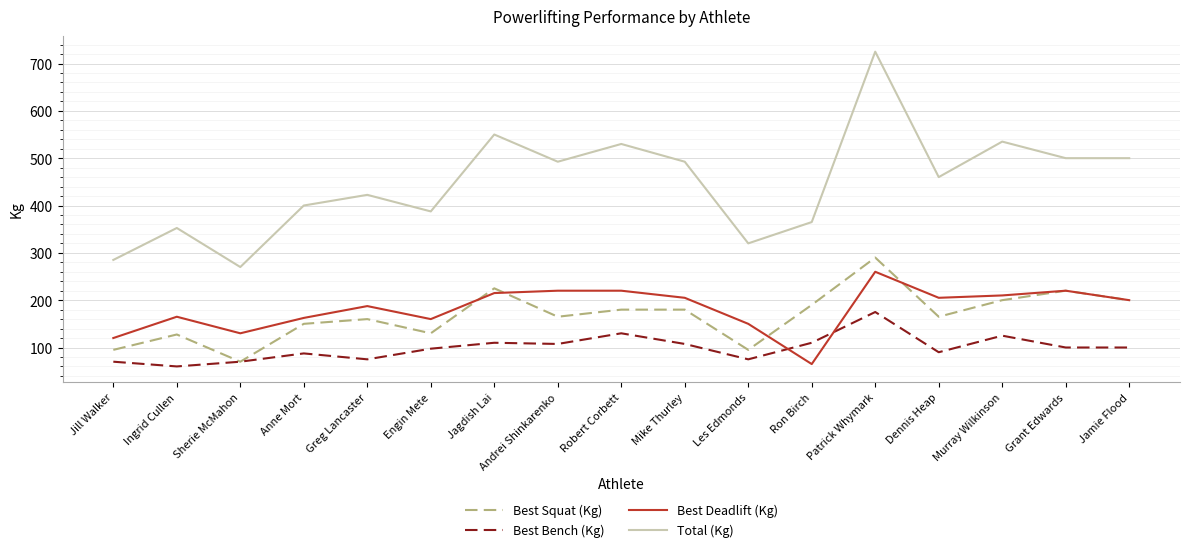

True or false: Total (Kg) and Best Squat (Kg) intersect in this chart.

False